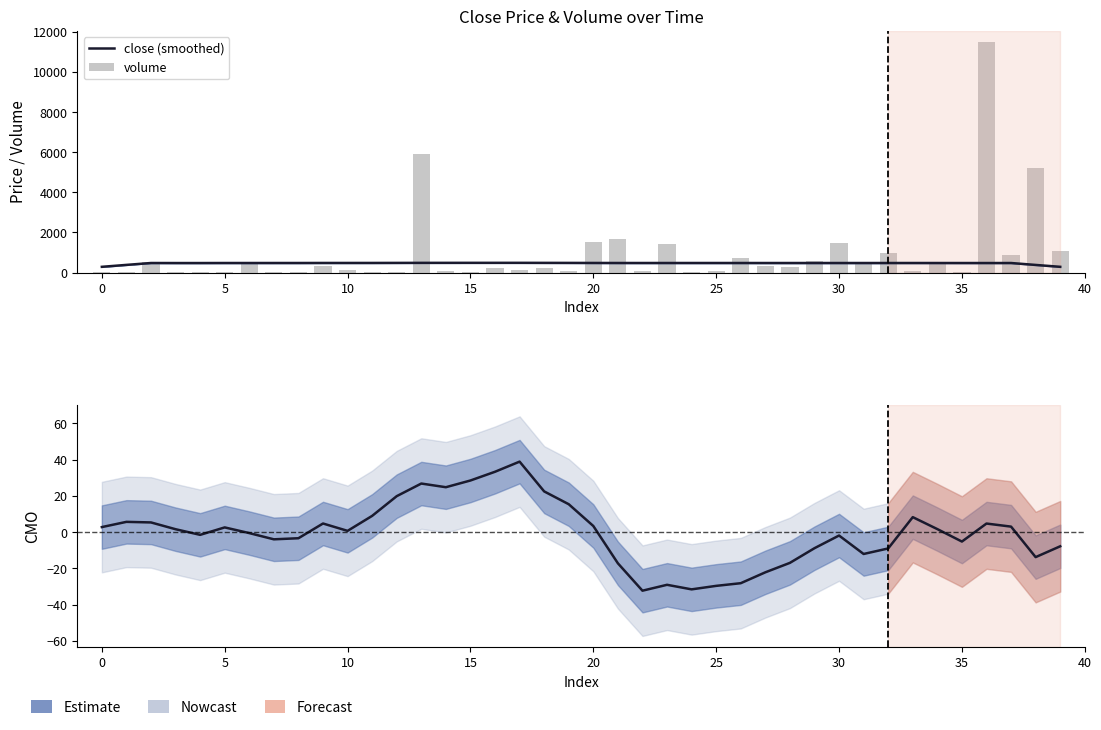

At which category is the sum across all series the highest?

36